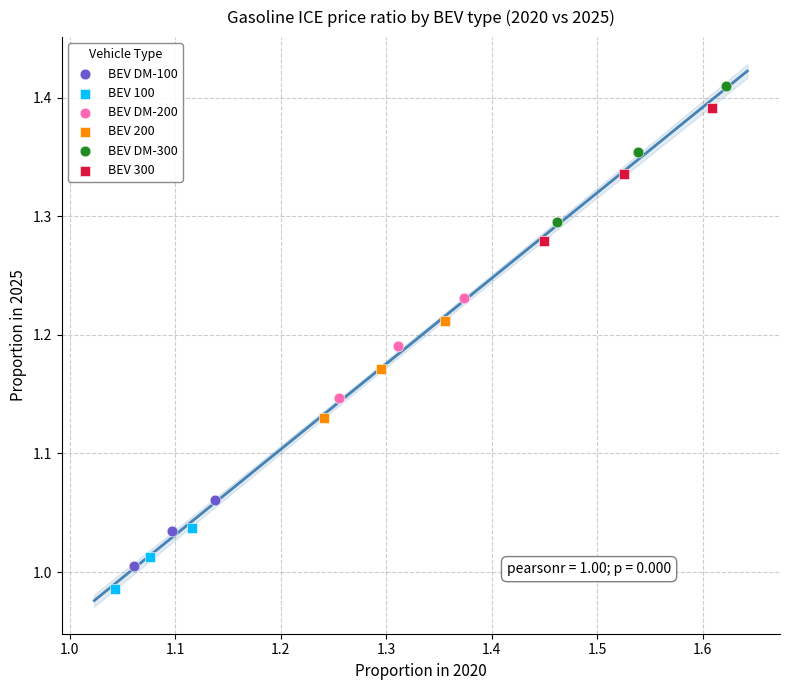

Which series has the largest Y range (max minus min)?

BEV DM-300